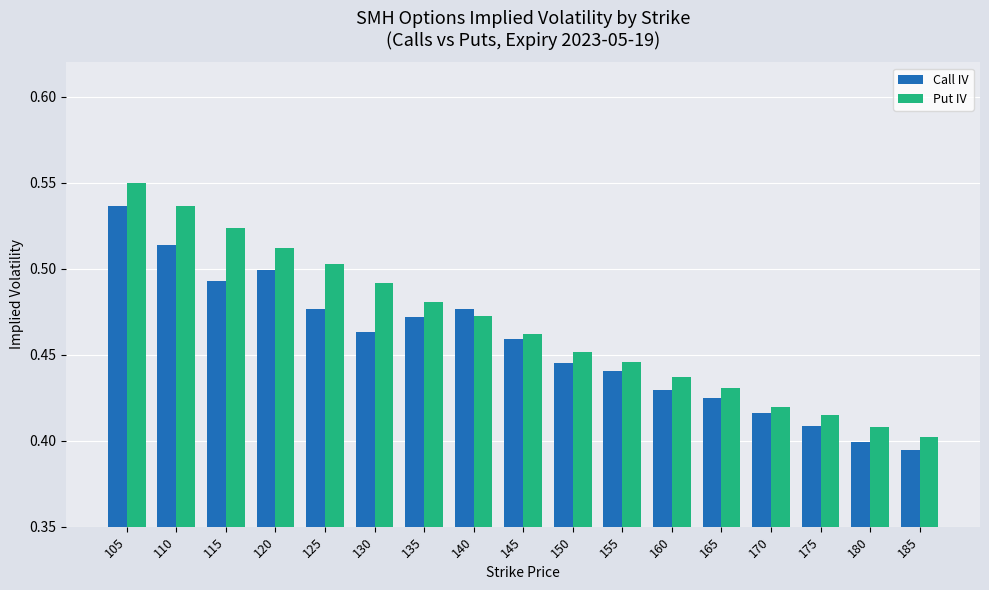

Which category has the highest value in the Call IV series?

105